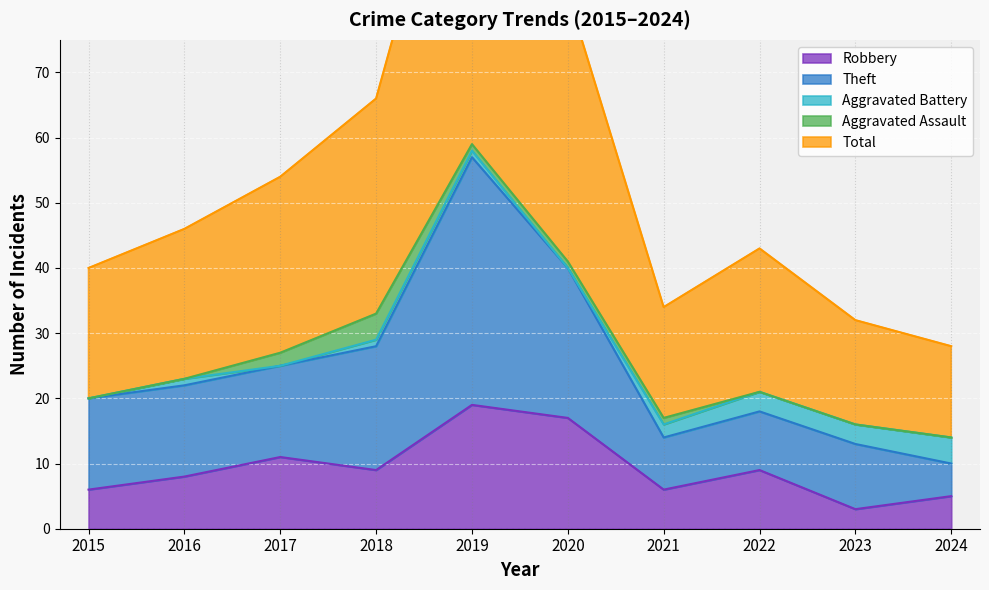

True or false: Robbery has a value of 9 at 2019.

False